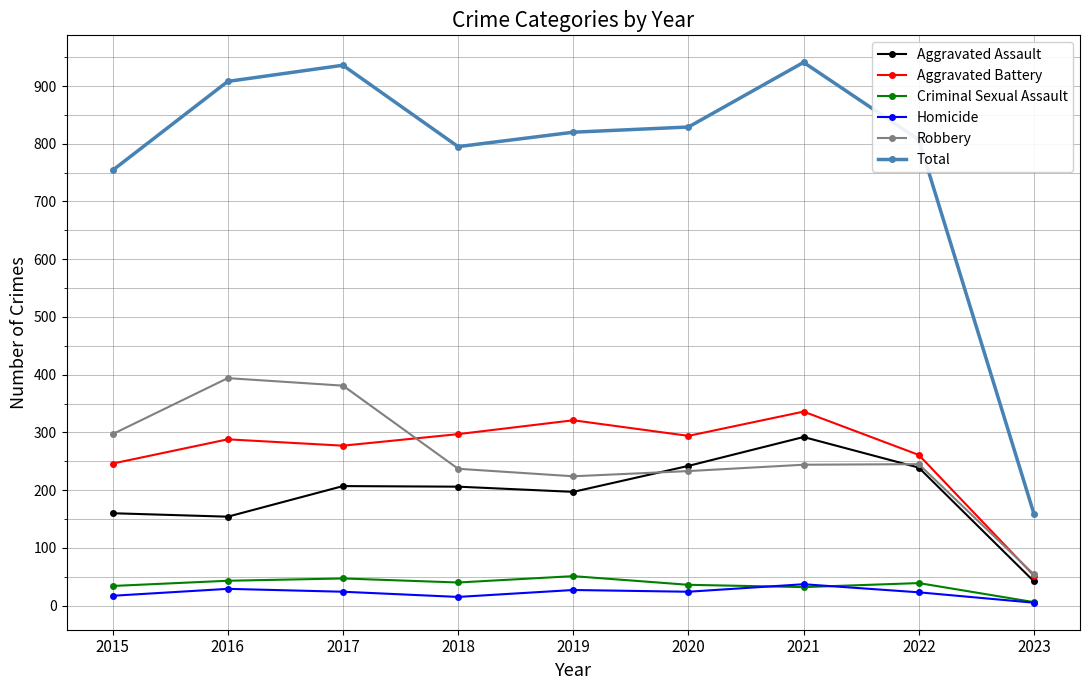

What is the value of the Robbery point at the 7th from the left?

244